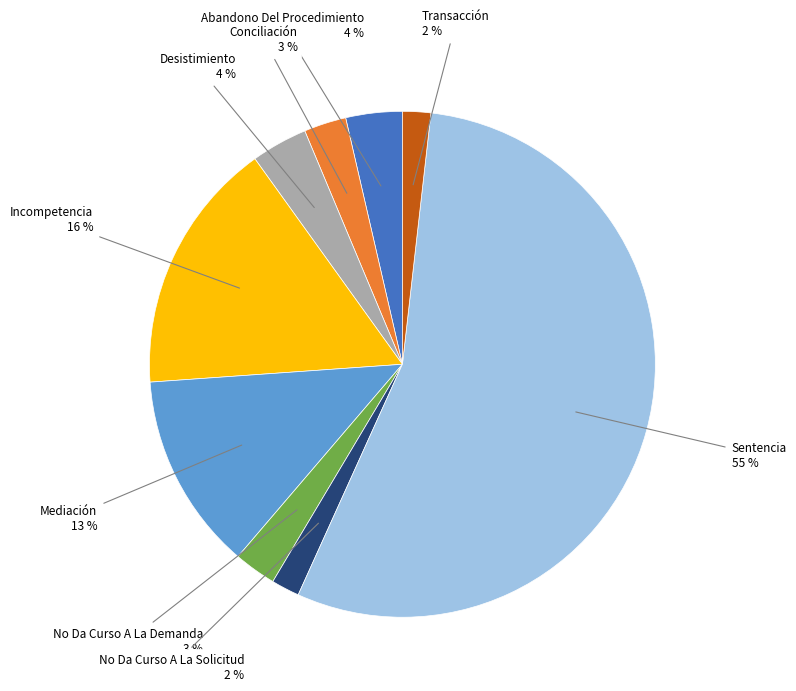

Approximately how many times larger is the value at Desistimiento compared to No Da Curso A La Demanda?

1.3